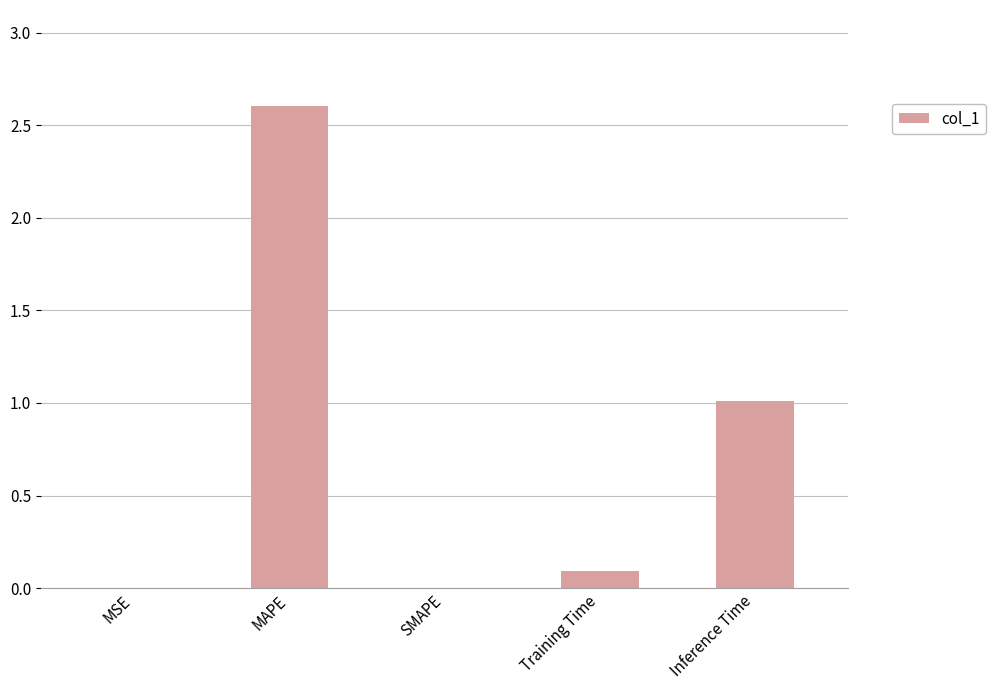

Is it true that the value at MSE is 0.0?

True